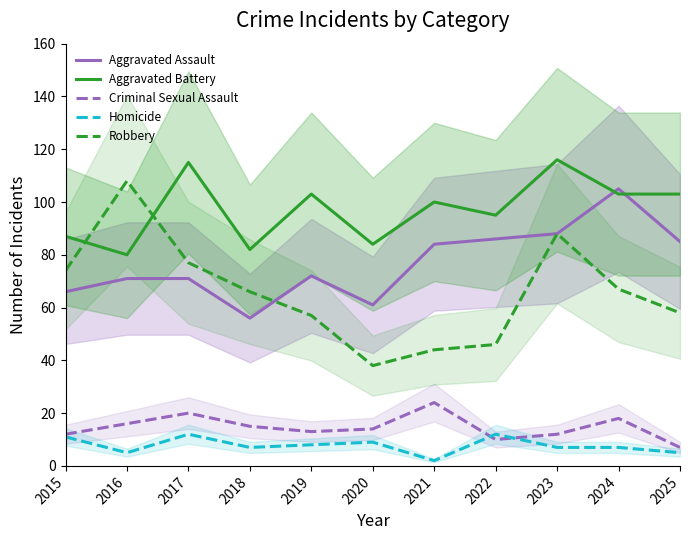

Which category has the lowest value in the Aggravated Battery series?

2016